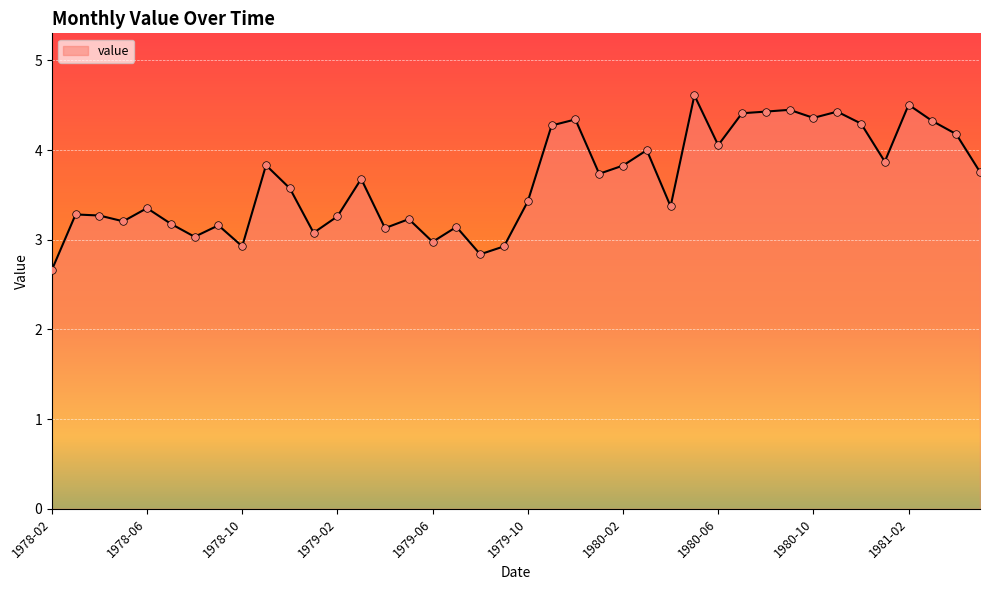

What is the greatest value displayed?

4.6